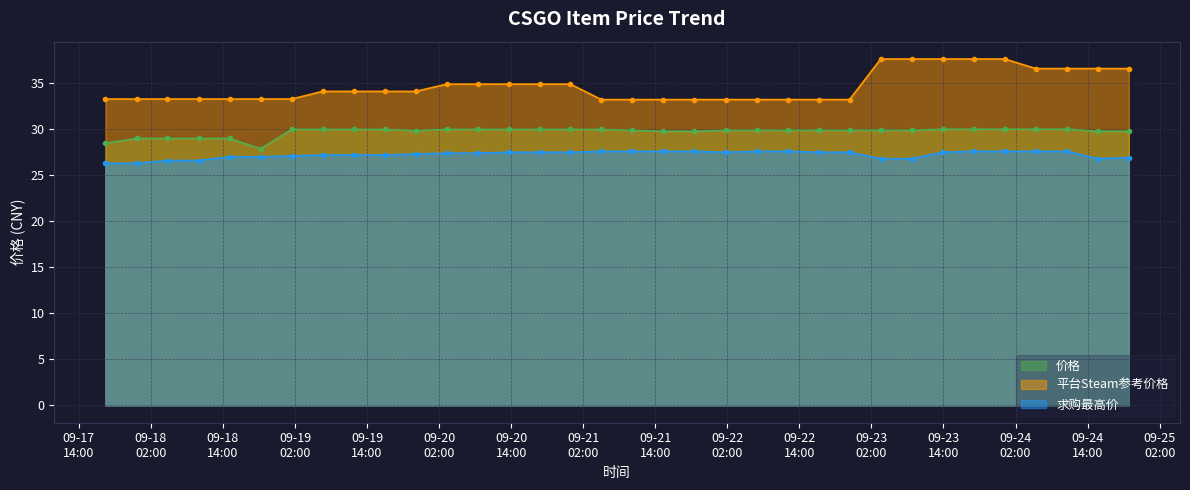

What is the approximate value of 平台Steam参考价格 at 2023-09-22 06:53?

33.2